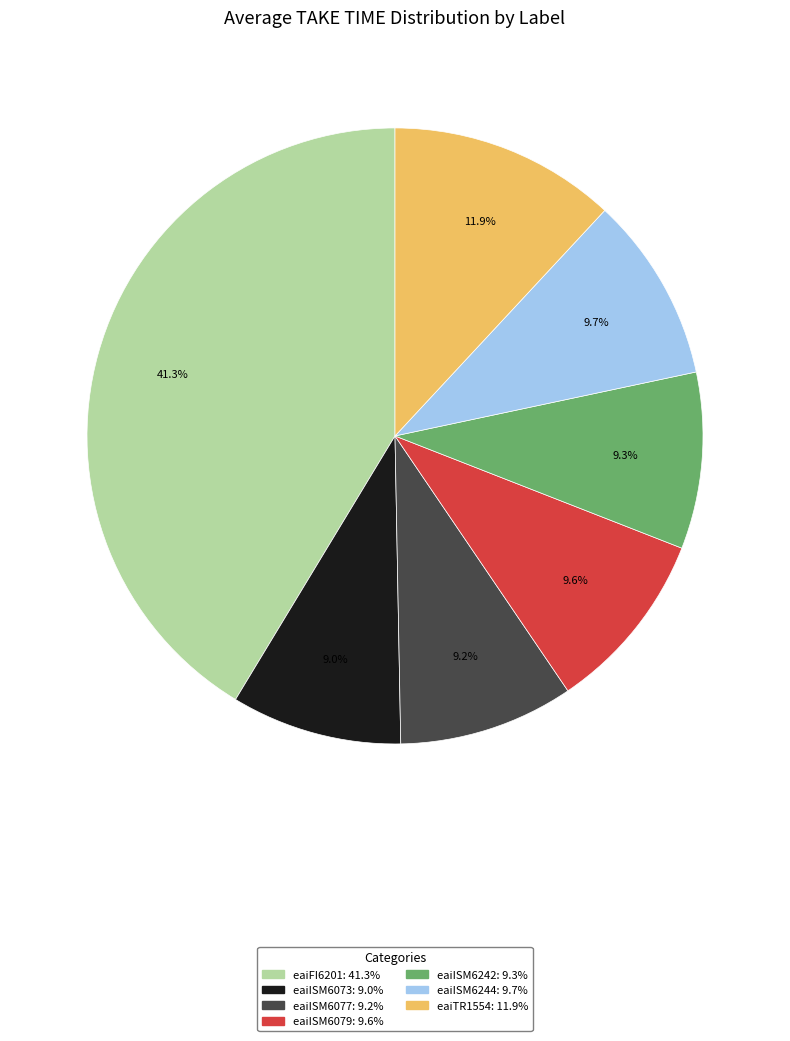

What portion of the pie excludes eaiISM6079?

90.4%